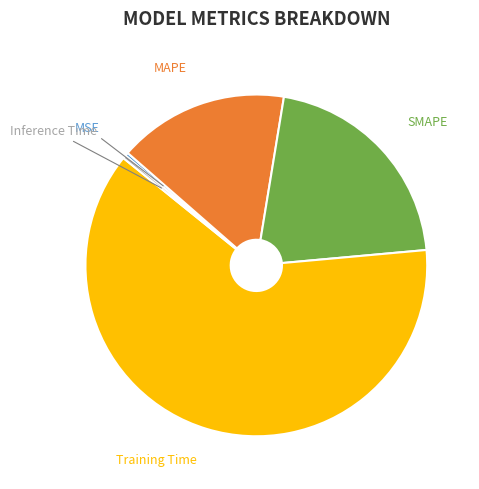

Is it true that Training Time is 75% of the pie?

False